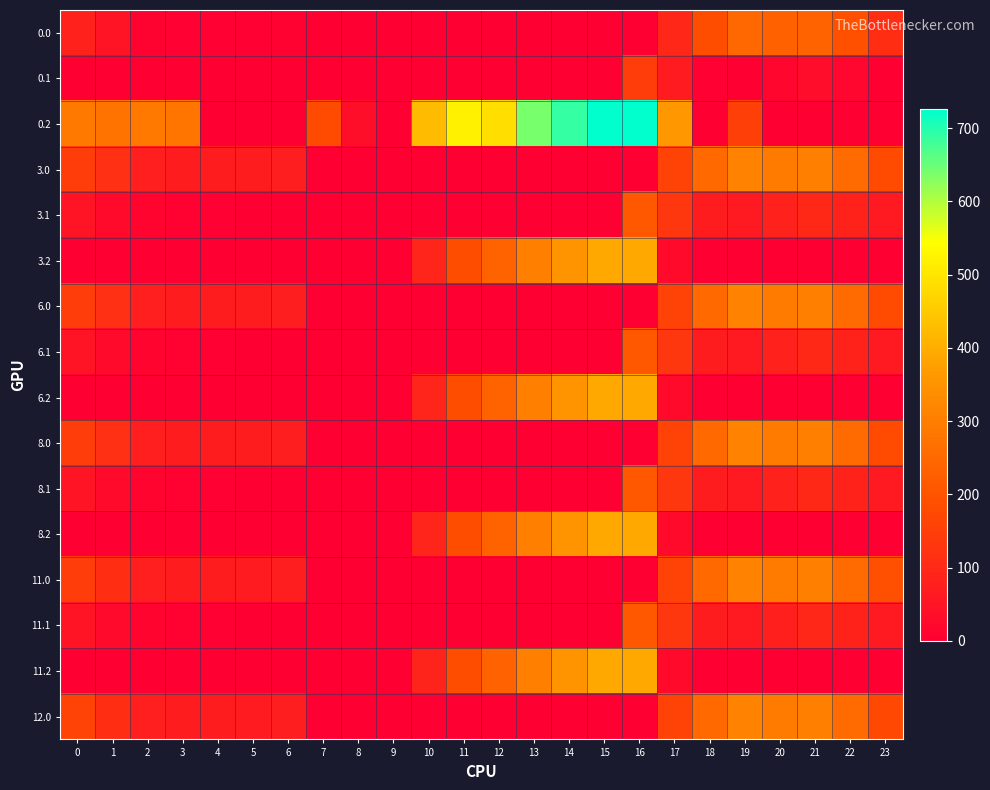

At which category does the chart reach its peak across all series?

16